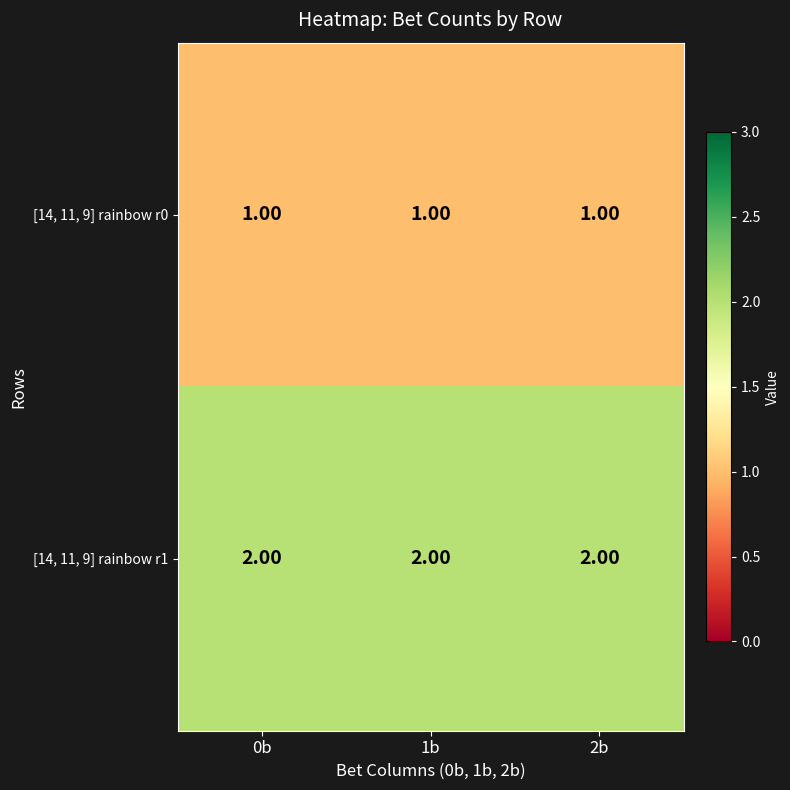

What is the total value across all series at 2b?

3